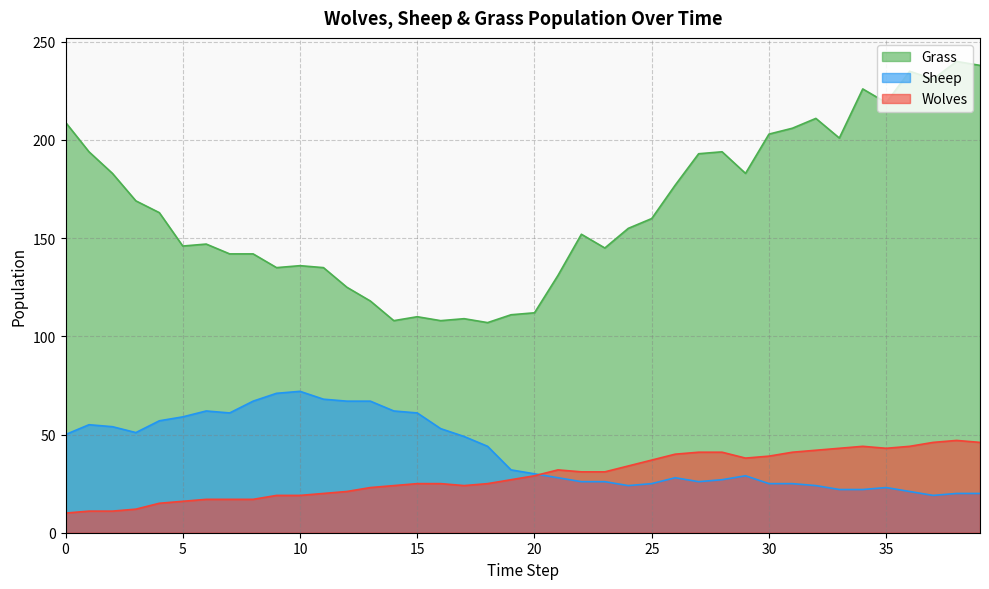

What is the value of the Sheep point at the 26th from the left?

25